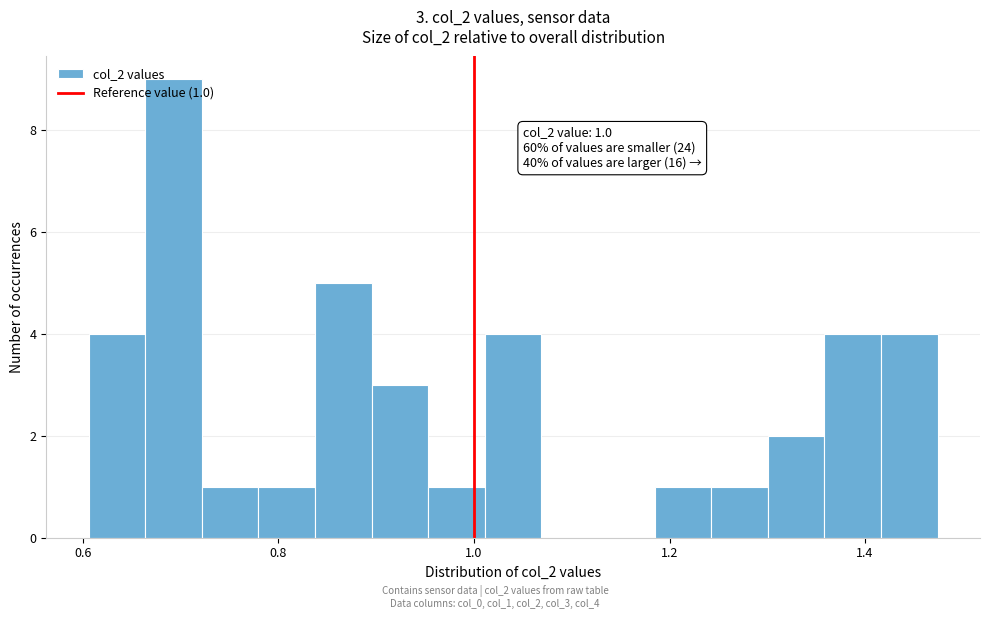

Read against the x-axis, roughly where is the centre of the tallest bar?

0.70